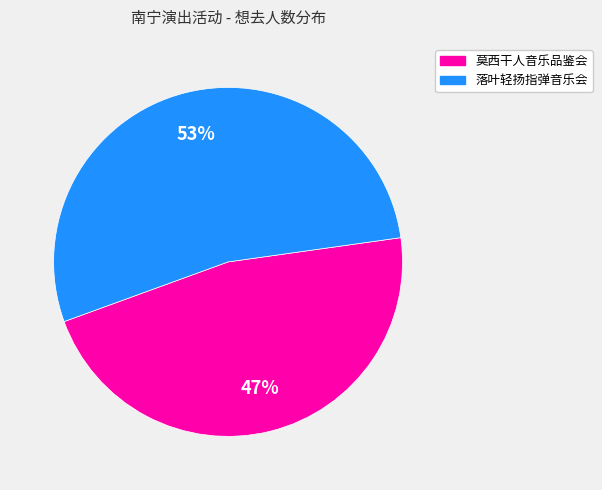

To the nearest percent, what is the average slice percentage?

50%